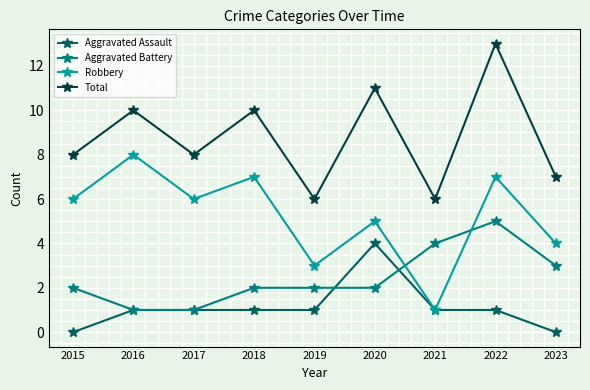

Between 2016 and 2021, which series saw the biggest shift?

Robbery